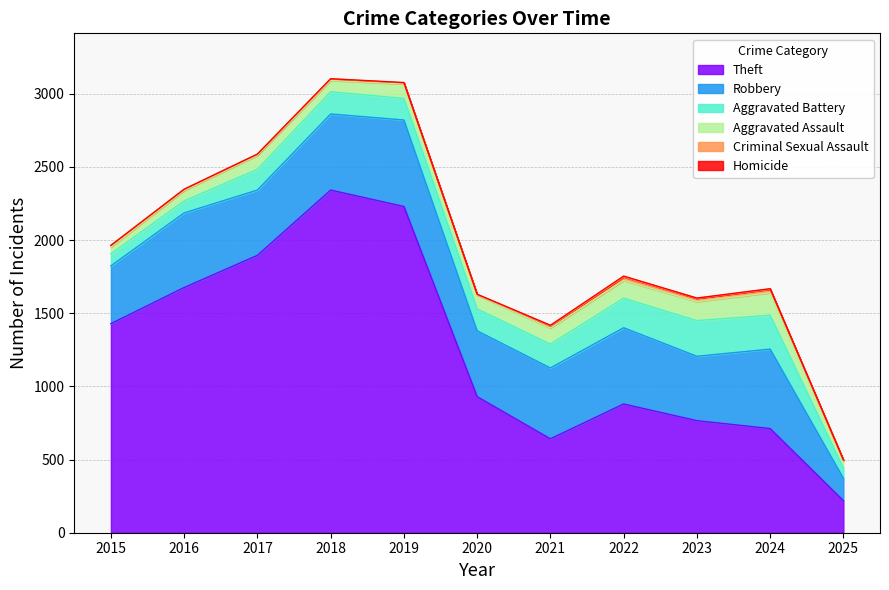

At how many categories does at least one series exceed 1242?

5